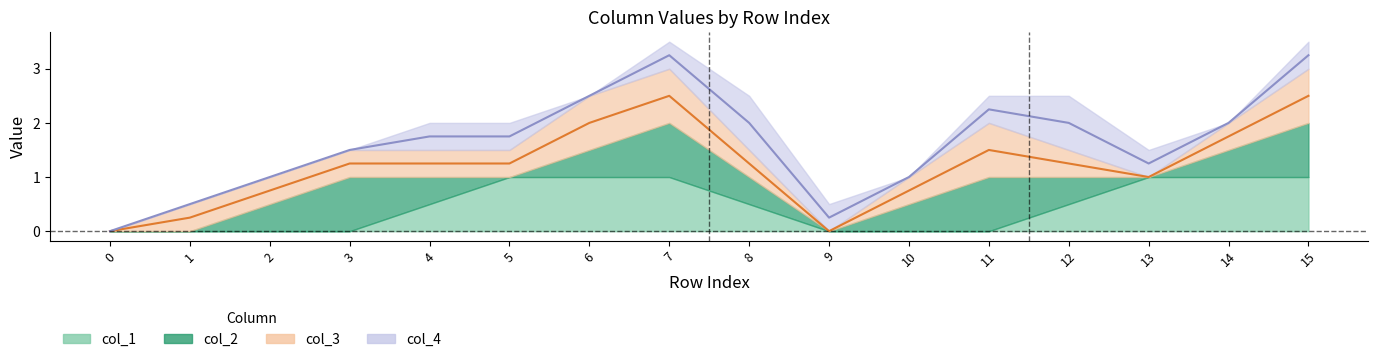

What is the average value of the col_3 mid series?

1.2